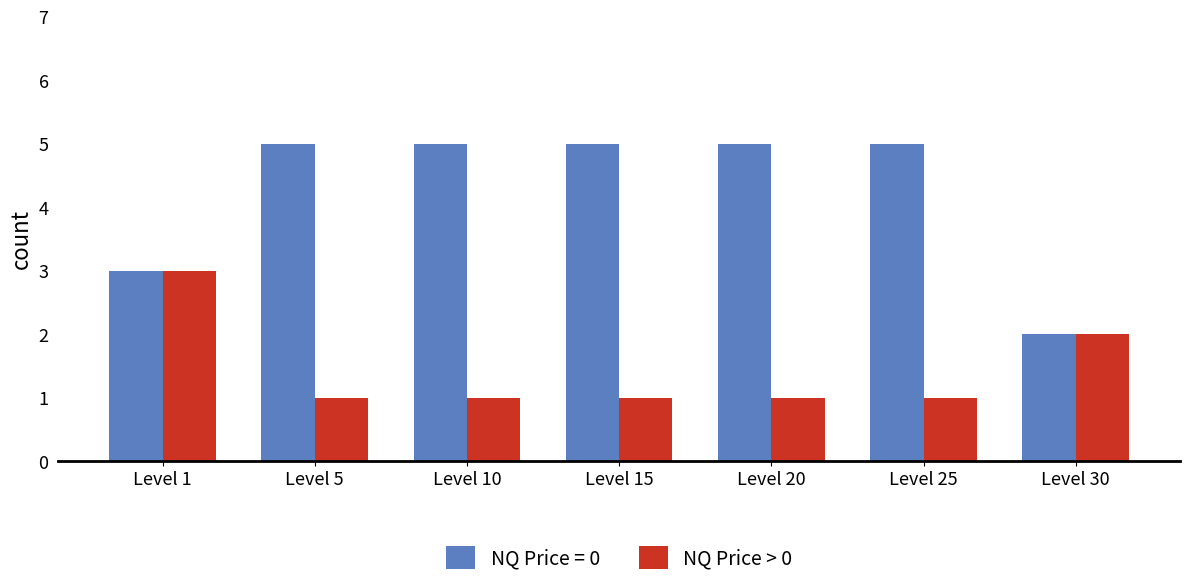

List the series in order of their peak value, highest first.

NQ Price = 0, NQ Price > 0